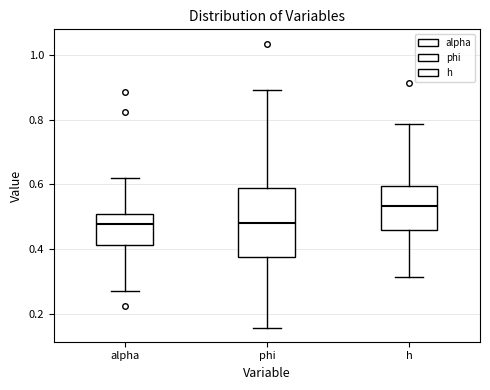

Comparing the boxes themselves (not the whiskers), which one is the tallest?

phi